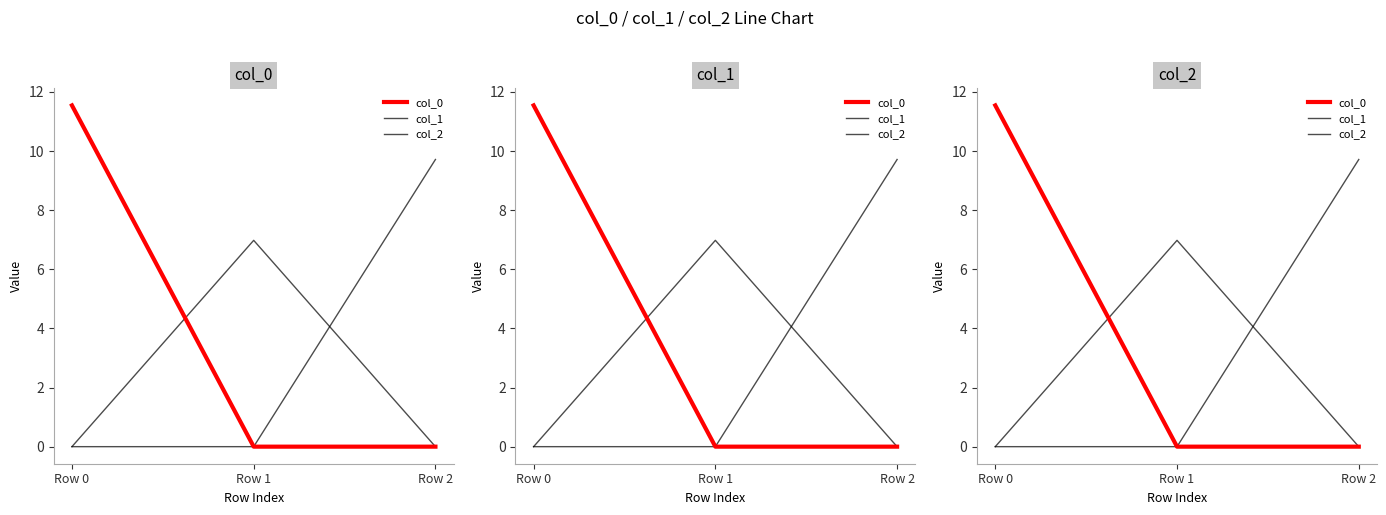

Reading left to right, extract all data points from this chart.

col_0: 11.5	0.0	0.0
col_1: 0.0	7.0	0.0
col_2: 0.0	0.0	9.7